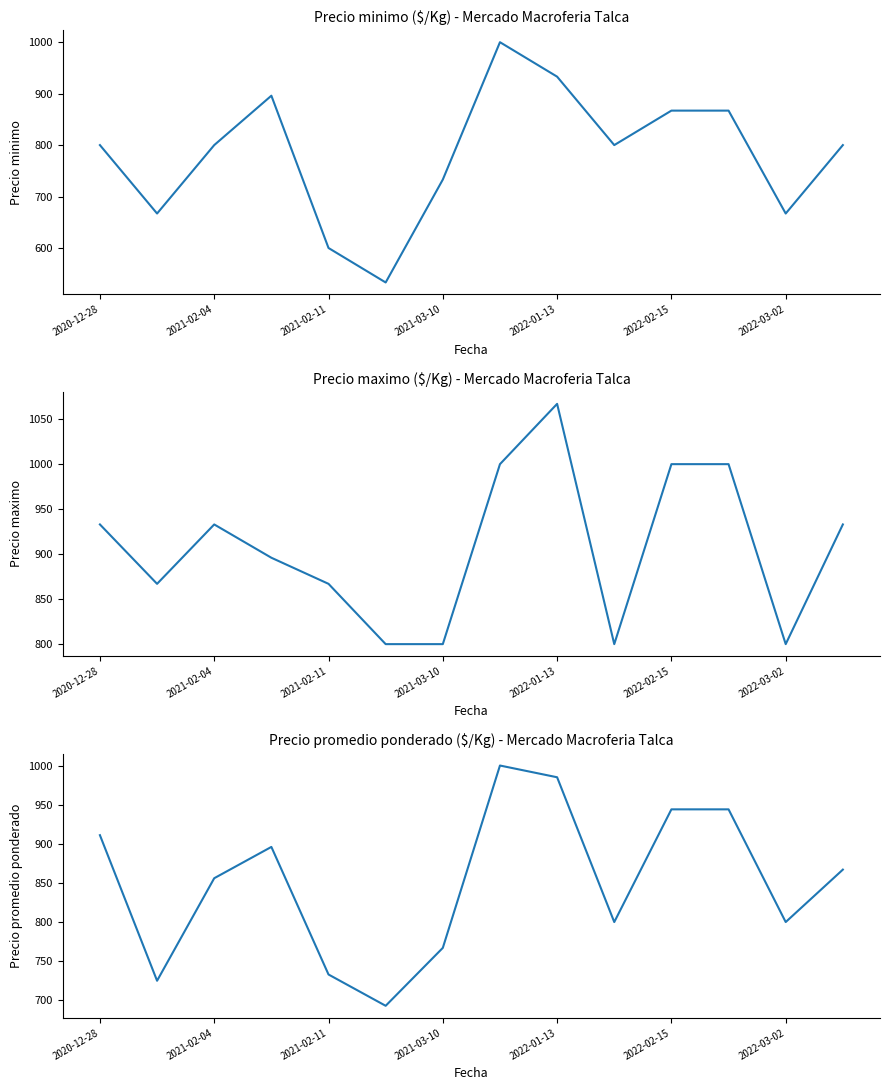

Which has a higher value, 2022-02-15 or 7?

7